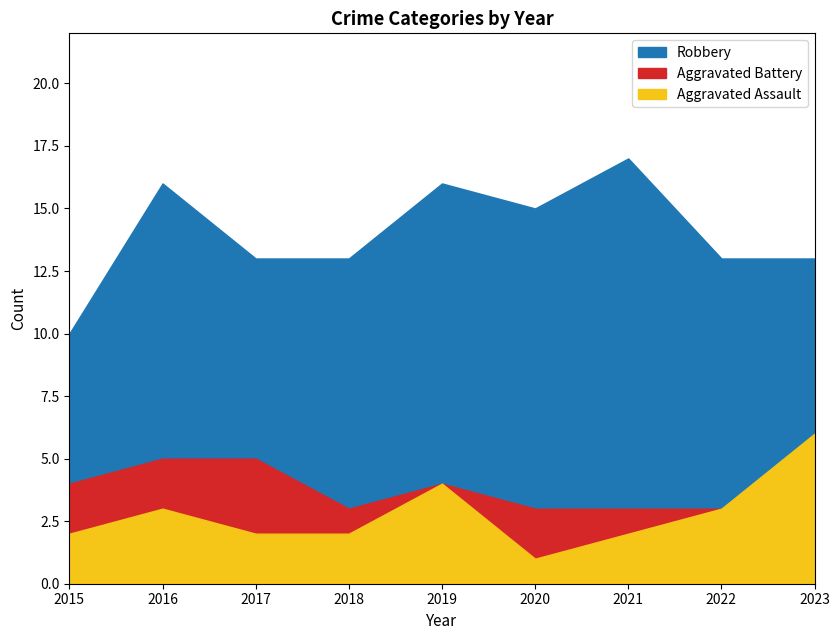

List the series in order of their peak value, lowest first.

Aggravated Battery, Aggravated Assault, Robbery